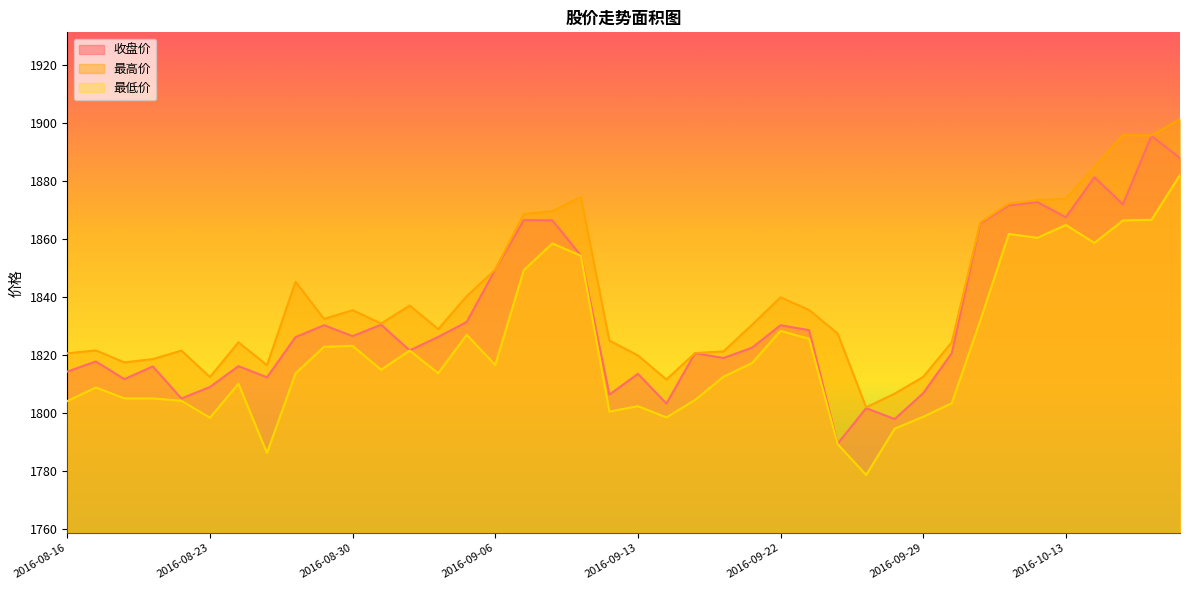

What value does the 收盘价 series have at 2016-08-24?

1816.2